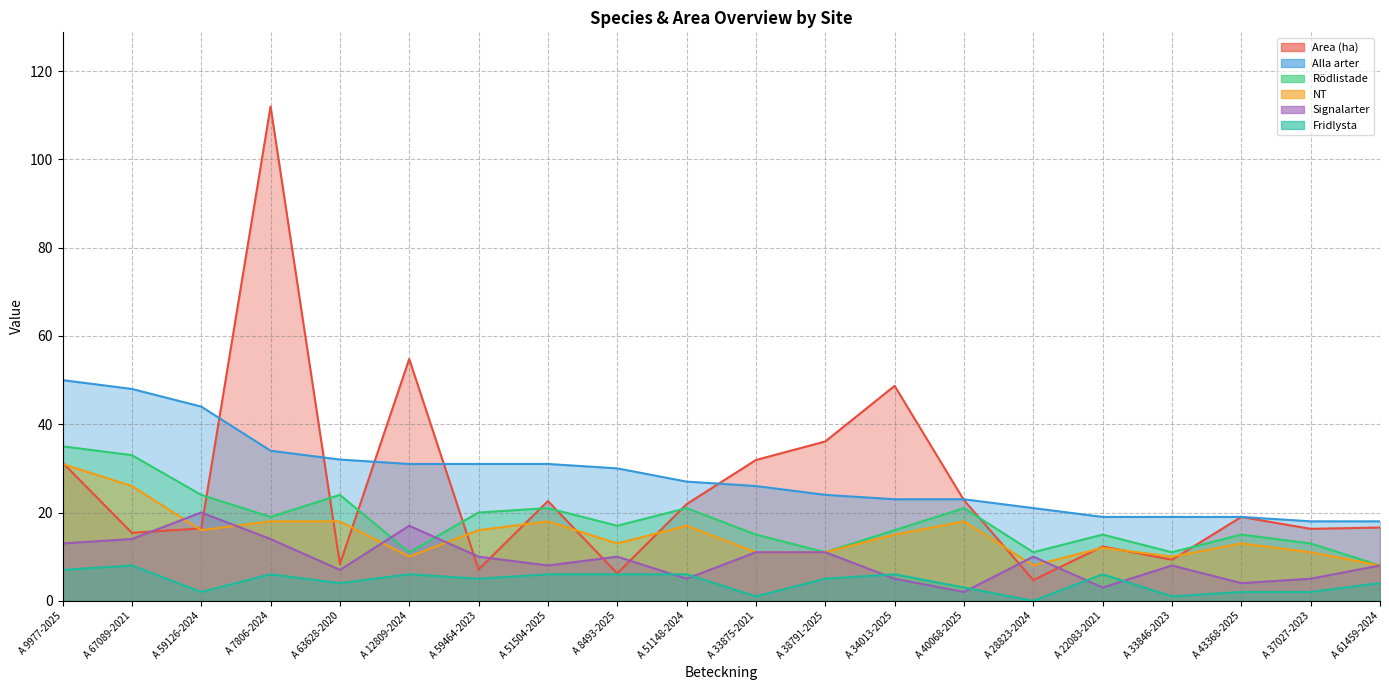

Which series ends up on top after the final intersection of Signalarter and Area (ha)?

Area (ha)